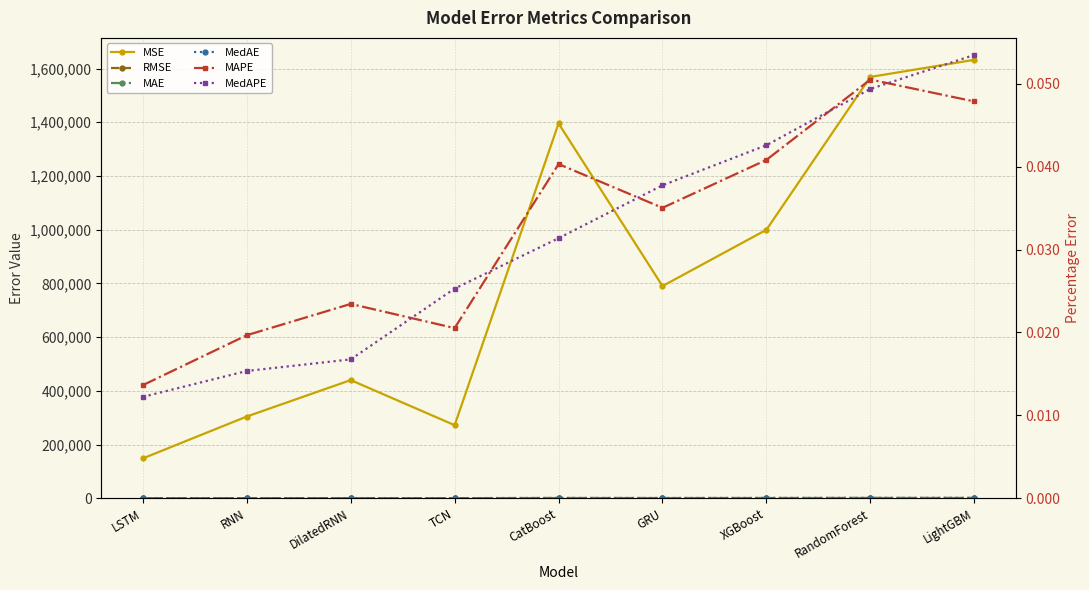

What is the difference between the maximum and minimum values in the MSE series?

1484168.5